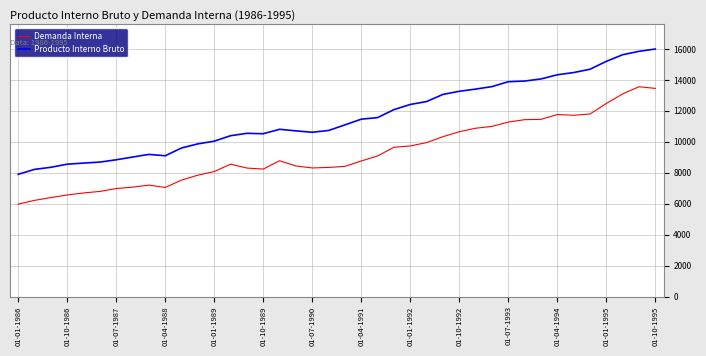

True or false: Demanda Interna and Producto Interno Bruto cross at least once.

False